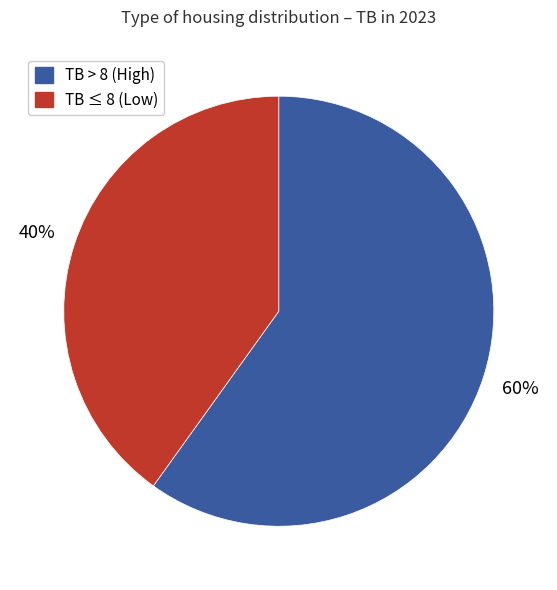

How many segments does this pie chart have?

2